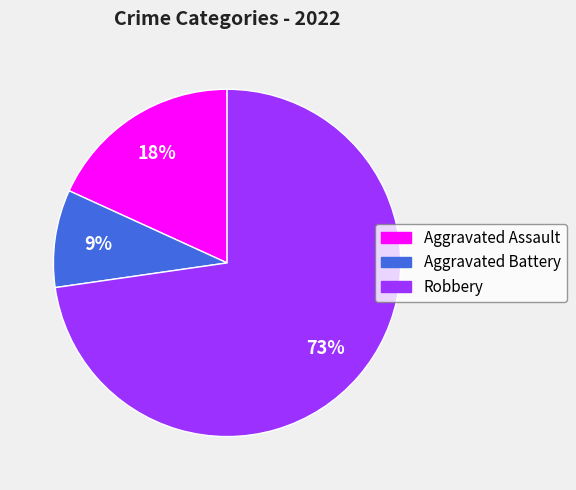

How many segments does this pie chart have?

3